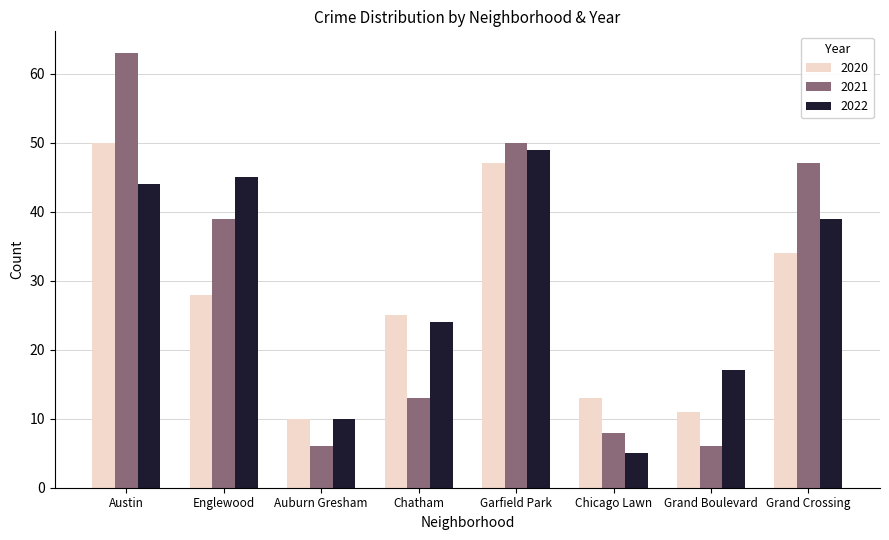

What are all the series names shown in the legend?

2020, 2021, 2022